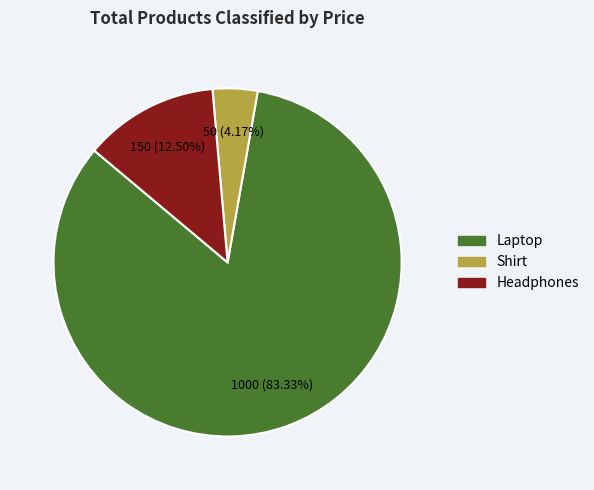

How much of the chart is everything except Headphones?

87.5%